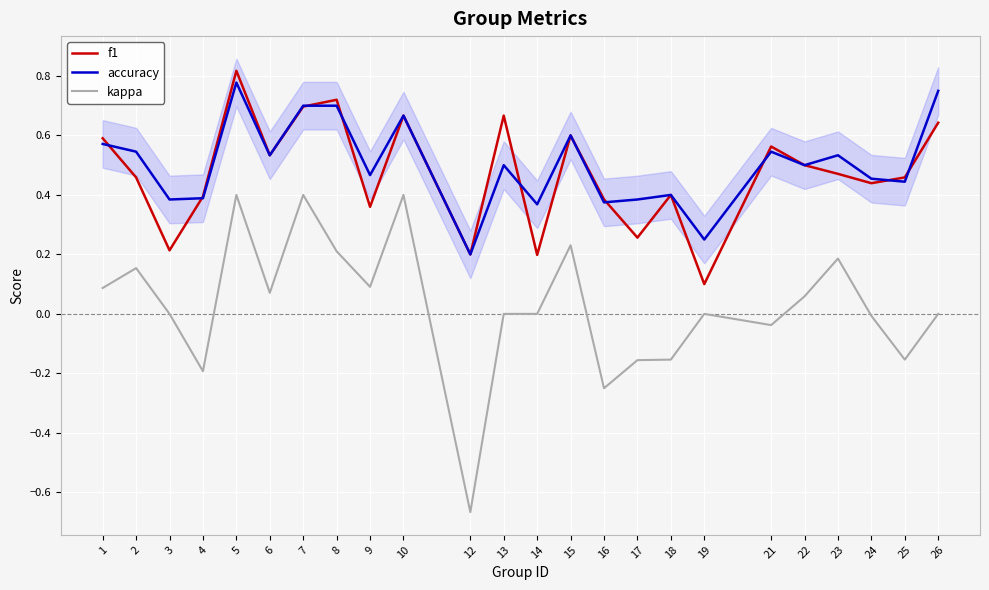

What is the approximate value of accuracy at 6?

0.5